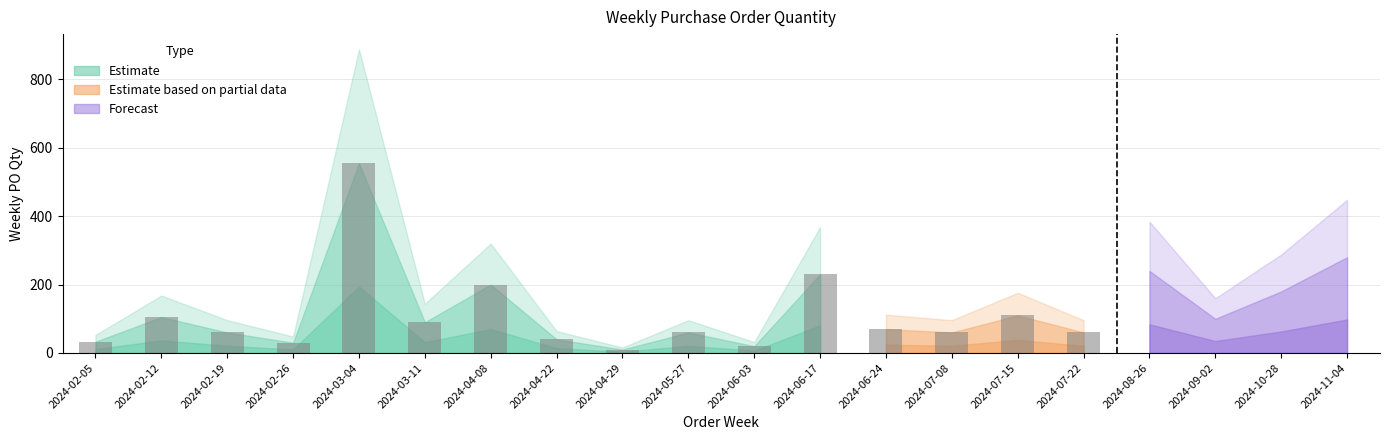

Reading left to right, transcribe all the data shown in this chart.

2024-02-05=33	2024-02-12=105	2024-02-19=60	2024-02-26=30	2024-03-04=555	2024-03-11=90	2024-04-08=200	2024-04-22=40	2024-04-29=10	2024-05-27=60	2024-06-03=20	2024-06-17=230	2024-06-24=70	2024-07-08=60	2024-07-15=110	2024-07-22=60	2024-08-26=240	2024-09-02=100	2024-10-28=180	2024-11-04=280